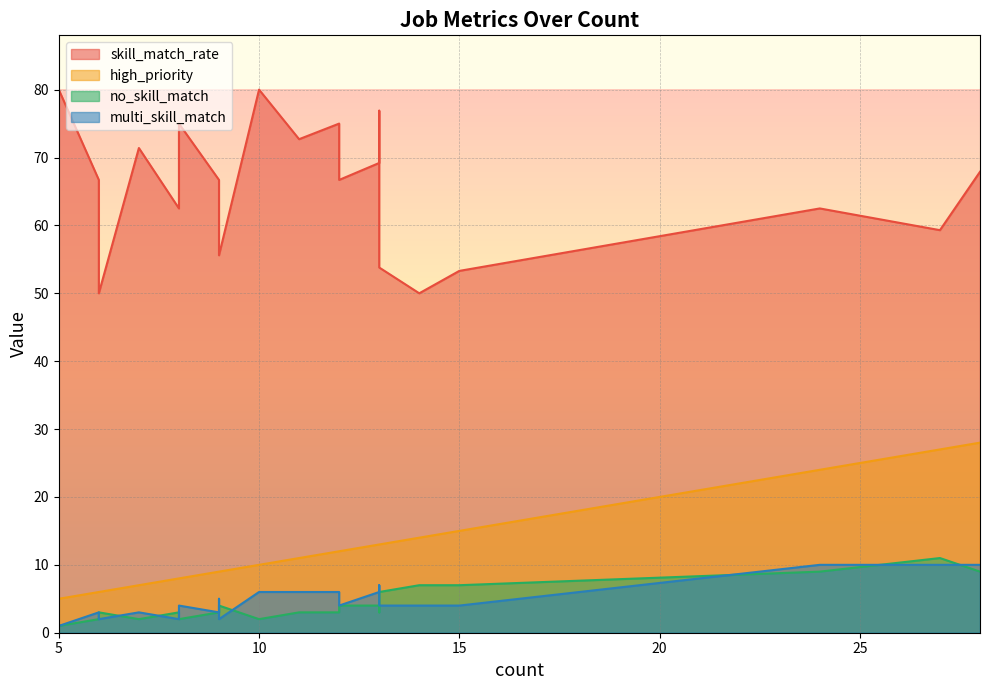

What is the lowest value of the high_priority series?

5.0